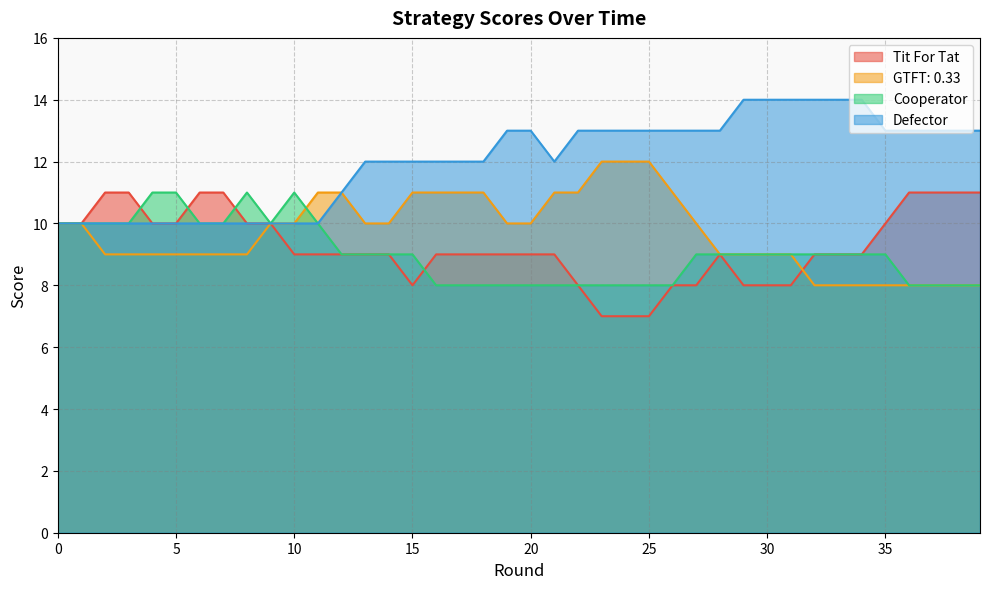

Reading left to right, what are all the values shown in this chart?

Tit For Tat: 10	10	11	11	10	10	11	11	10	10	9	9	9	9	9	8	9	9	9	9	9	9	8	7	7	7	8	8	9	8	8	8	9	9	9	10	11	11	11	11
GTFT: 0.33: 10	10	9	9	9	9	9	9	9	10	10	11	11	10	10	11	11	11	11	10	10	11	11	12	12	12	11	10	9	9	9	9	8	8	8	8	8	8	8	8
Cooperator: 10	10	10	10	11	11	10	10	11	10	11	10	9	9	9	9	8	8	8	8	8	8	8	8	8	8	8	9	9	9	9	9	9	9	9	9	8	8	8	8
Defector: 10	10	10	10	10	10	10	10	10	10	10	10	11	12	12	12	12	12	12	13	13	12	13	13	13	13	13	13	13	14	14	14	14	14	14	13	13	13	13	13